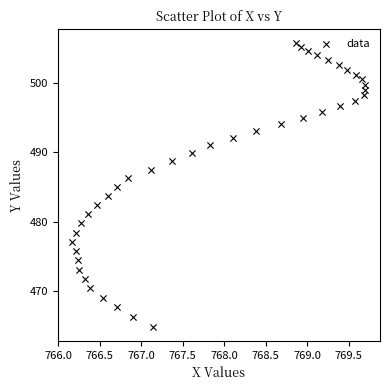

What is the range of Y values (max minus min)?

41.0